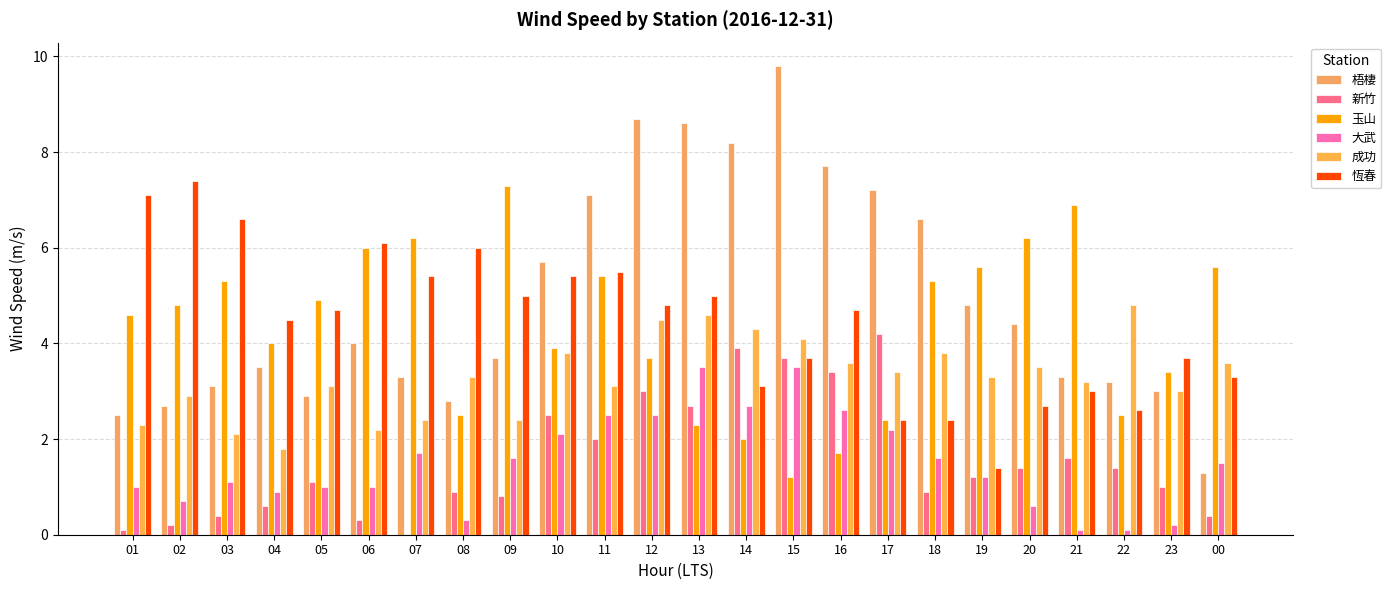

Does the chart contain stacked bars?

No